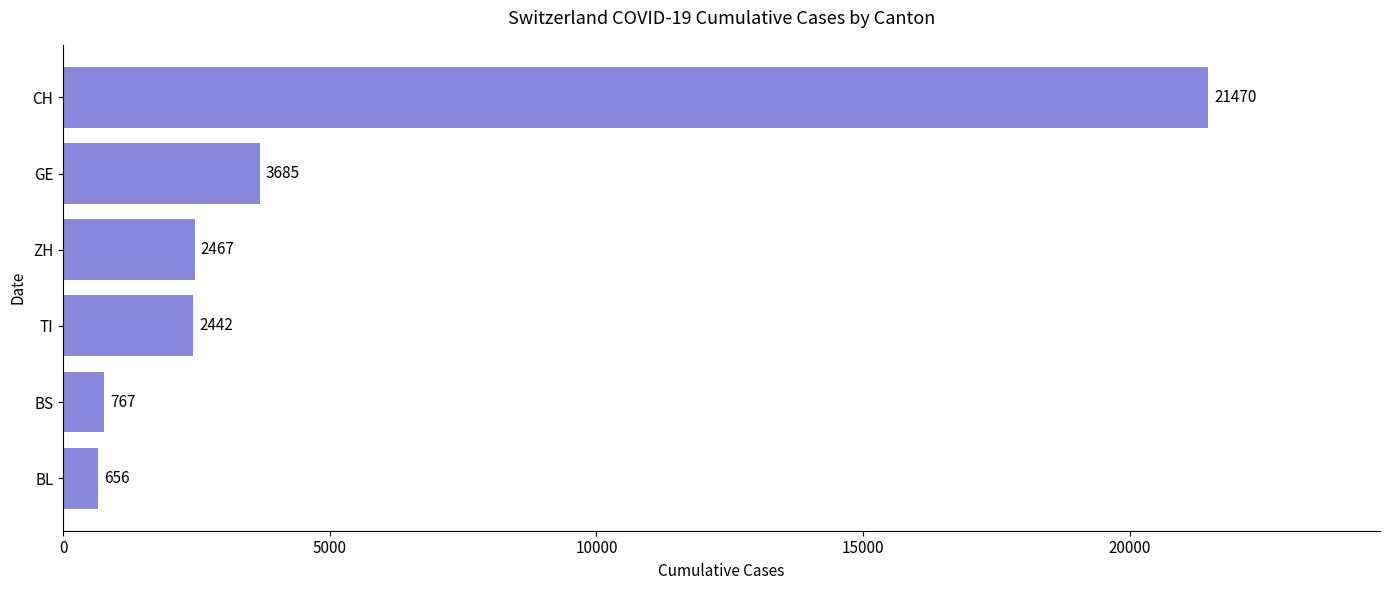

What is the greatest value displayed?

21470